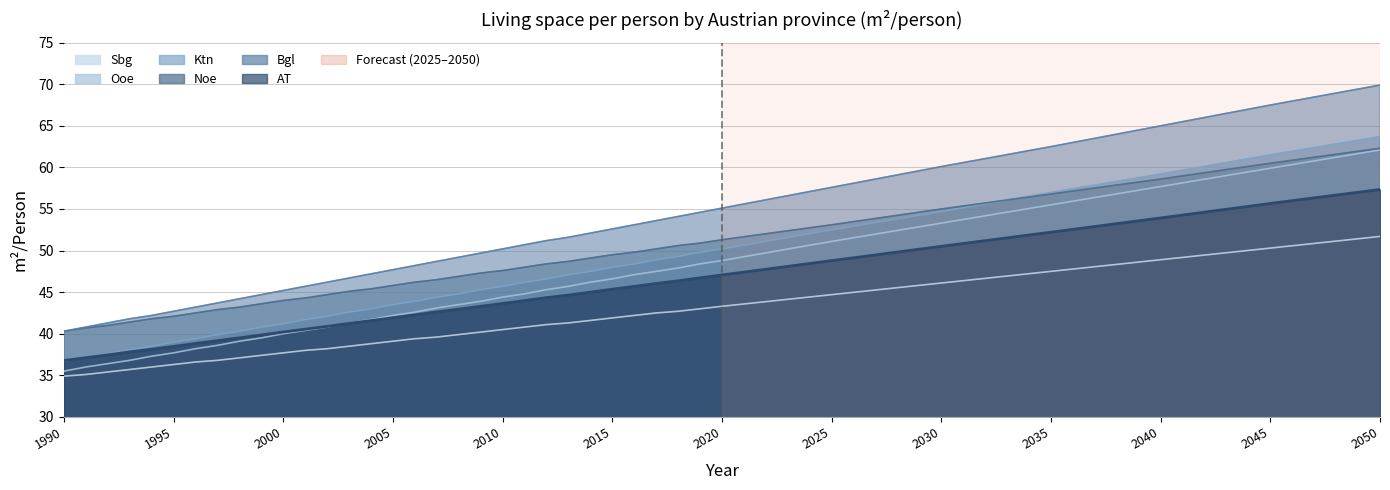

Is it true that Ktn equals 11.1 at 2015?

False